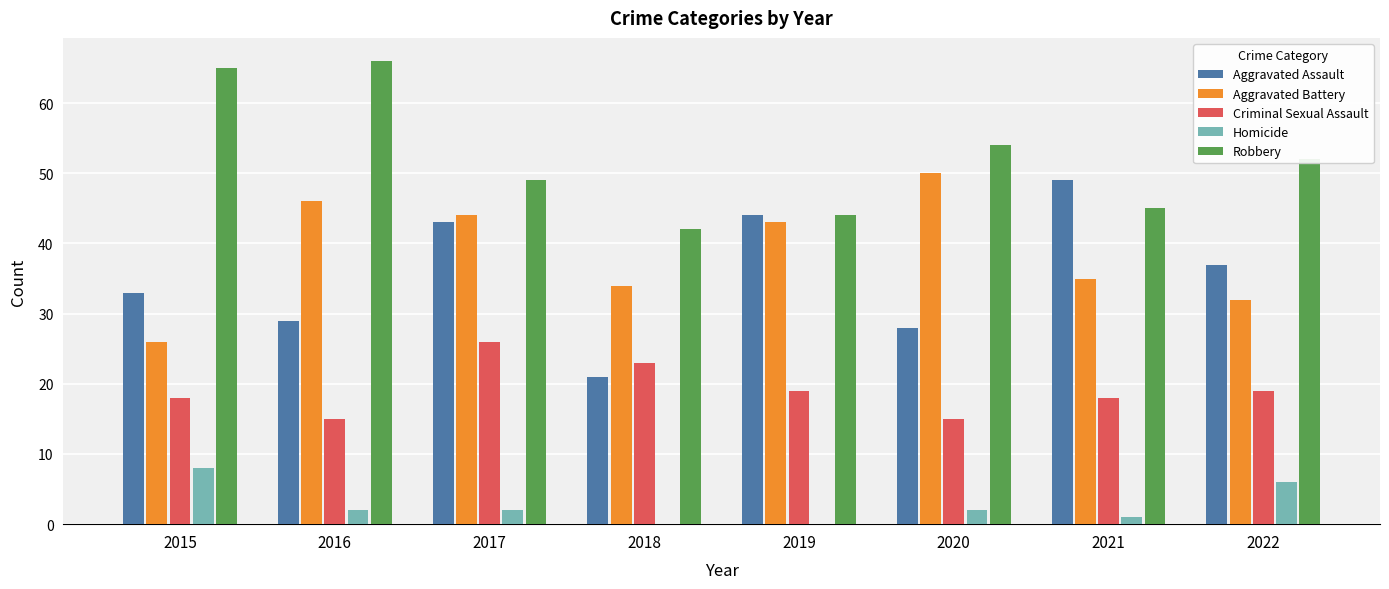

What is the maximum value shown in the chart?

66